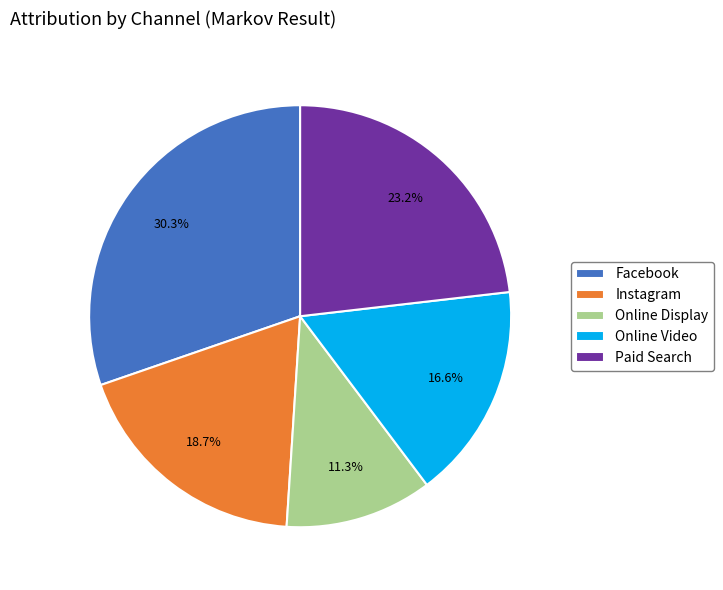

True or false: Paid Search accounts for 23% of the total.

True